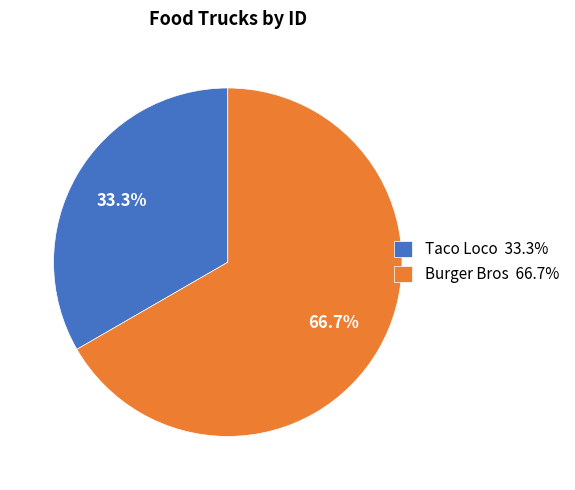

Count the number of slices in the pie.

2